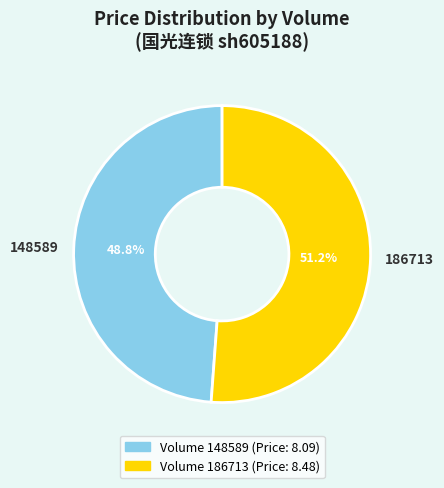

Is 148589 the majority of the pie?

No